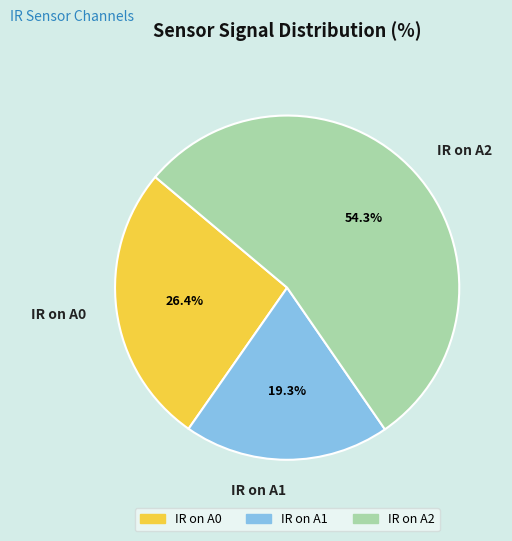

Does IR on A2 account for over 50% of the chart?

Yes